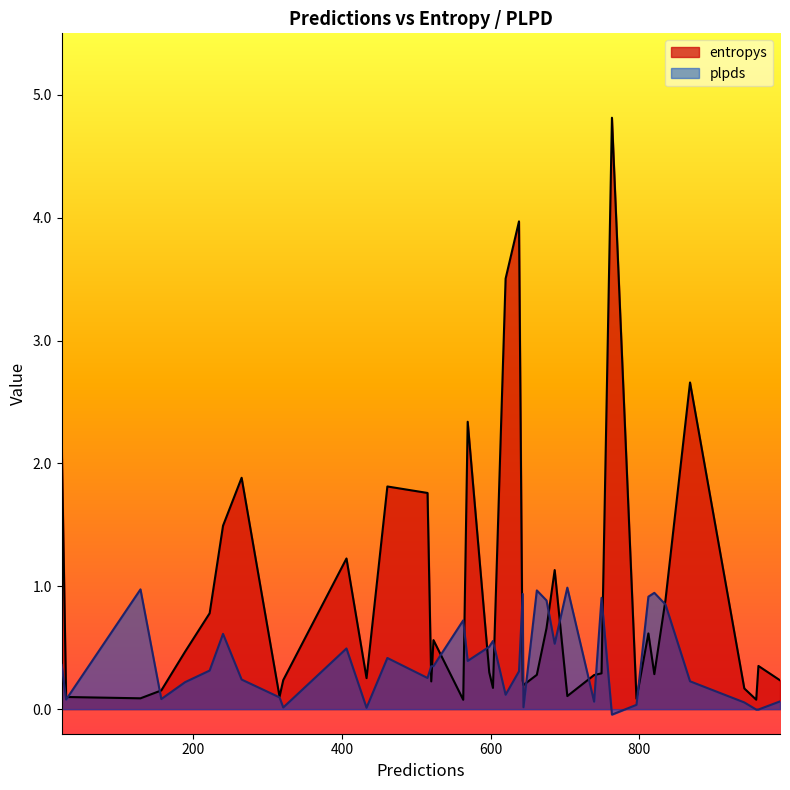

Where do plpds and entropys first cross each other?

3 and 4